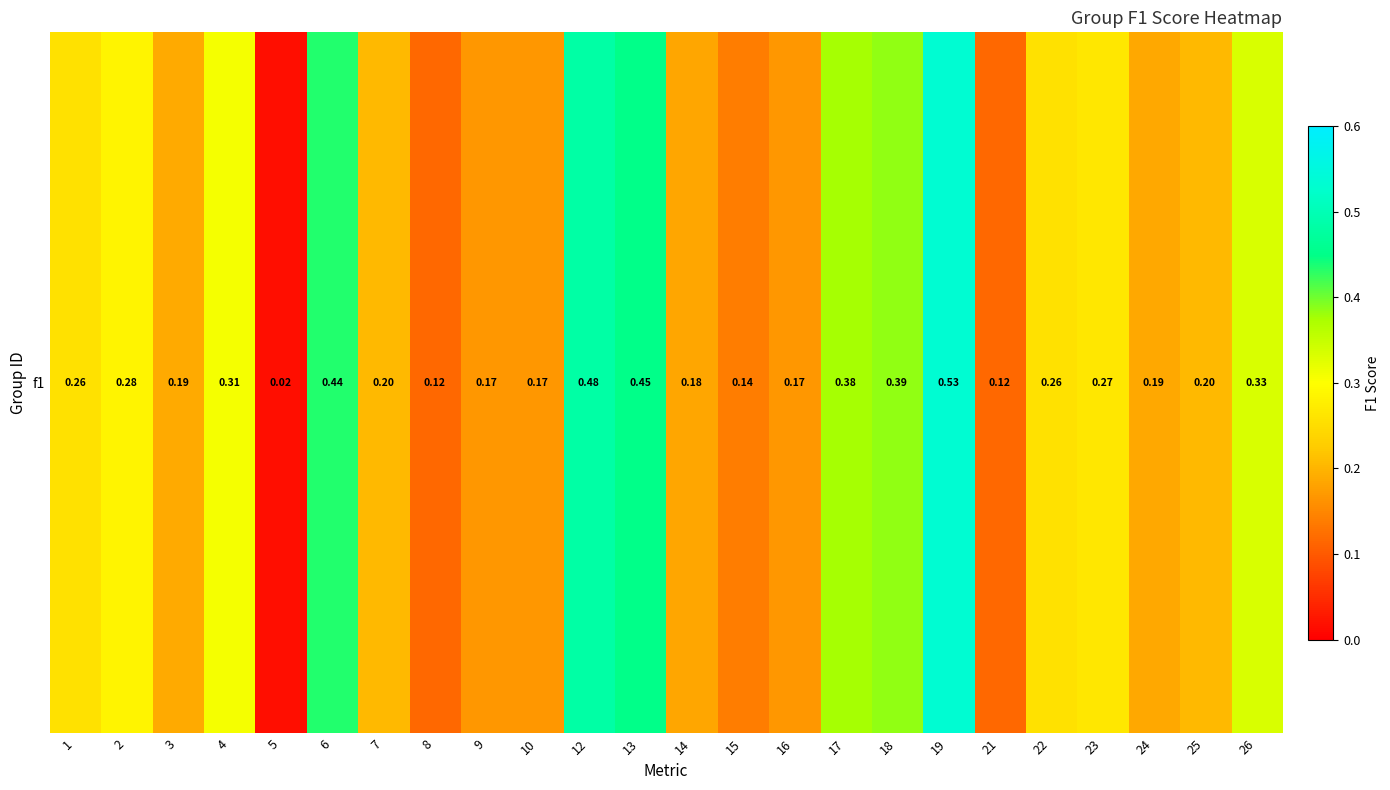

What is the difference between the values at 2 and 15?

0.1